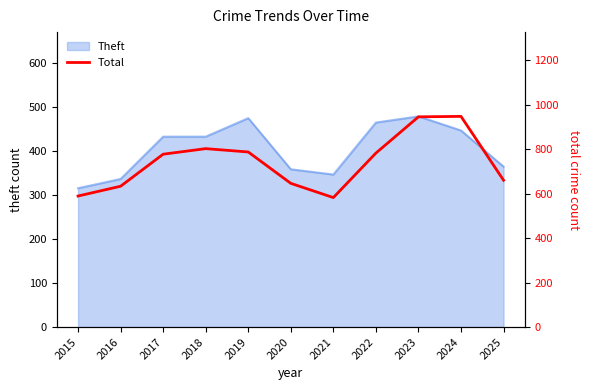

What is the difference between the maximum and minimum values?

365